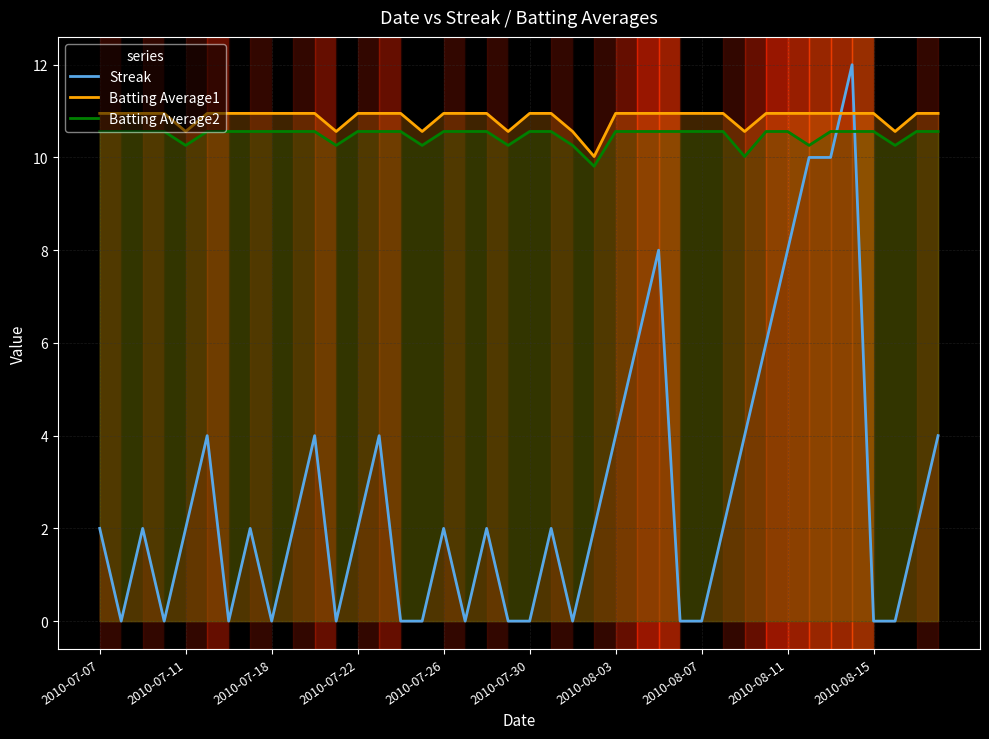

True or false: Batting Average1 has a value of 4.7 at 15.

False